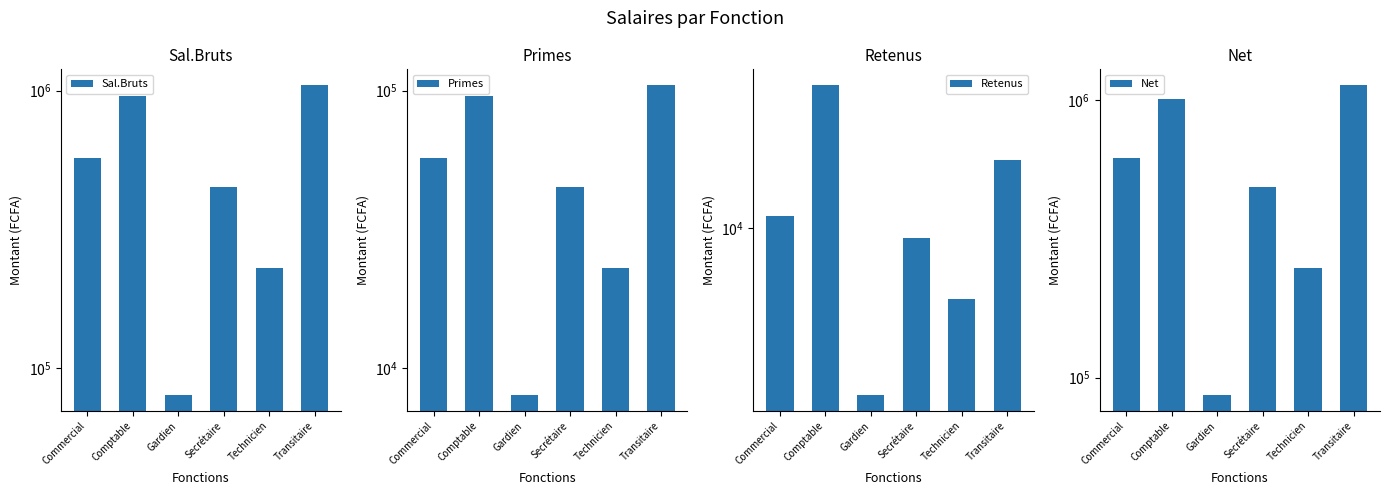

How many data points does each series have?

6